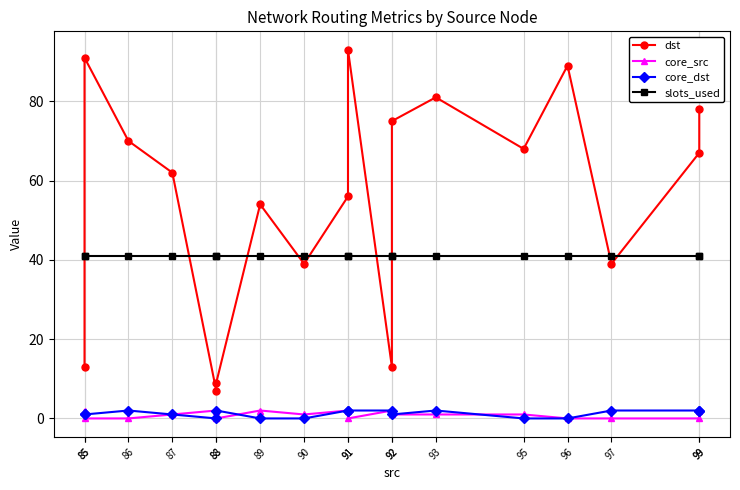

What is the greatest value displayed?

93